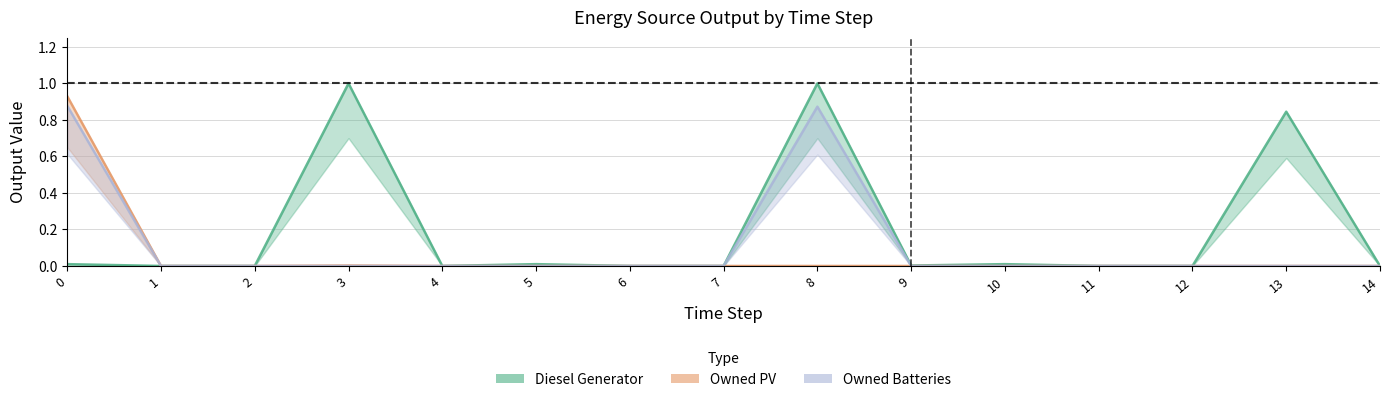

Which label corresponds to the largest value in the chart?

3